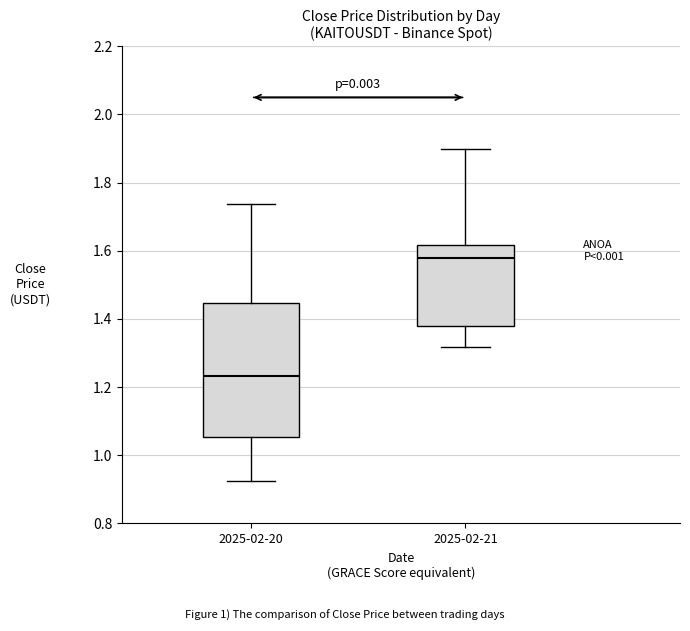

Comparing the boxes themselves (not the whiskers), which one is the tallest?

2025-02-20